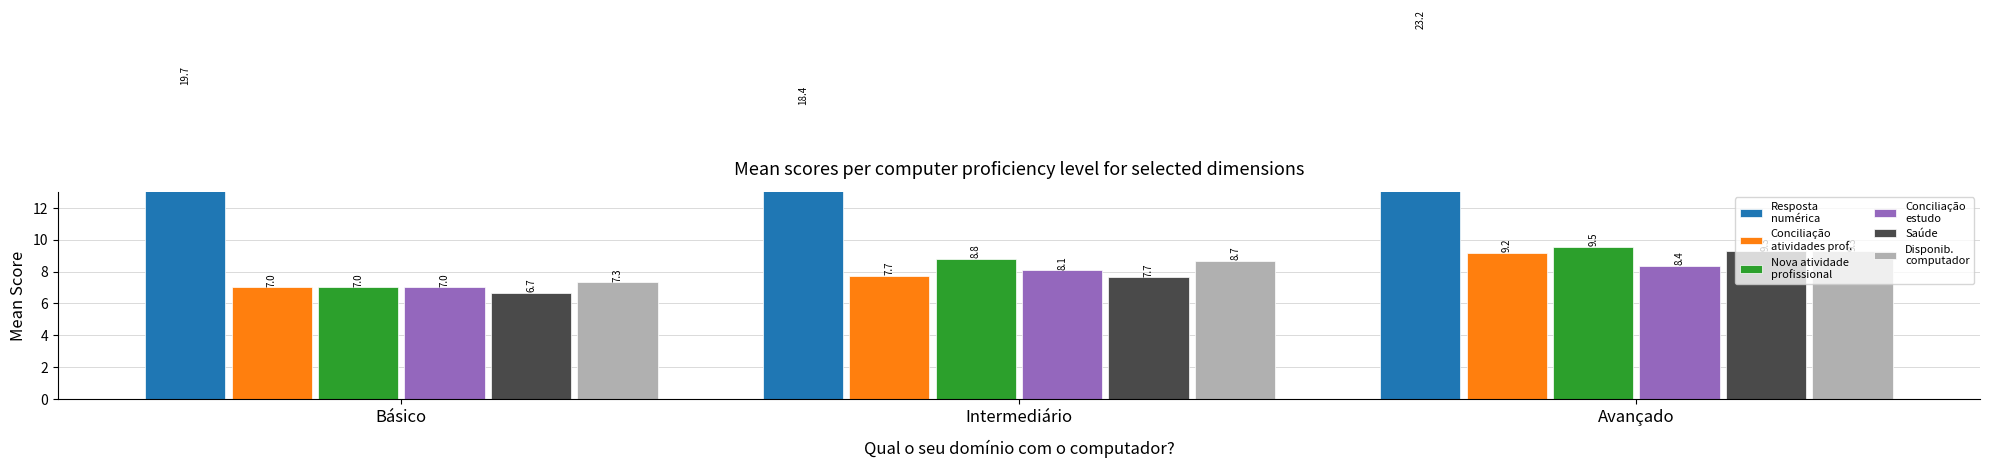

What is the spread (max minus min) of values at Básico?

13.0